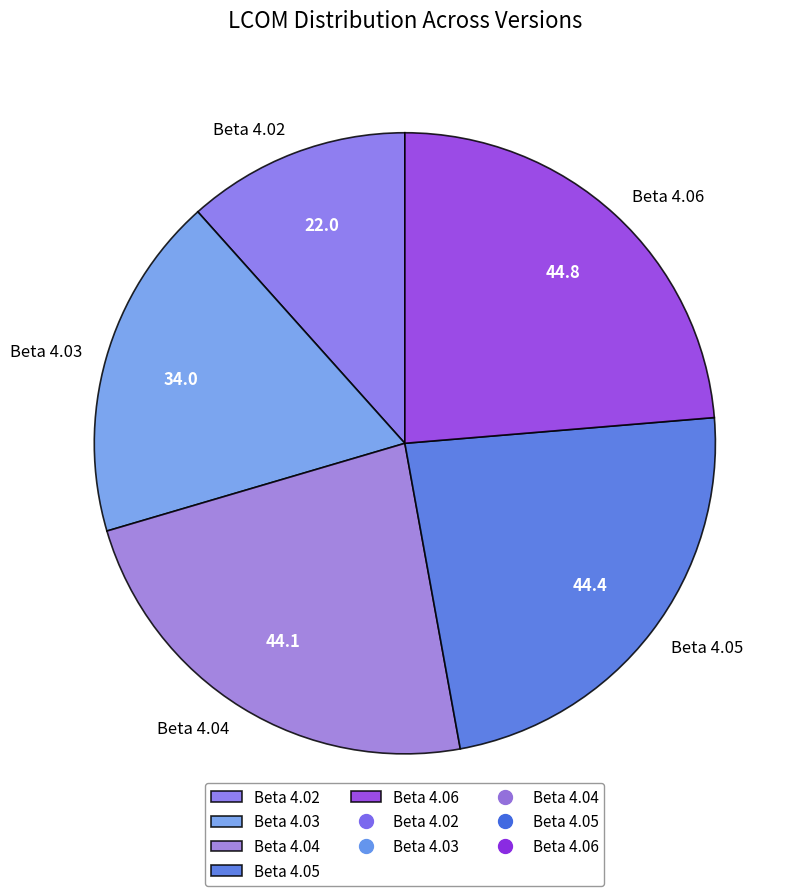

True or false: Beta 4.02 accounts for 12% of the total.

True